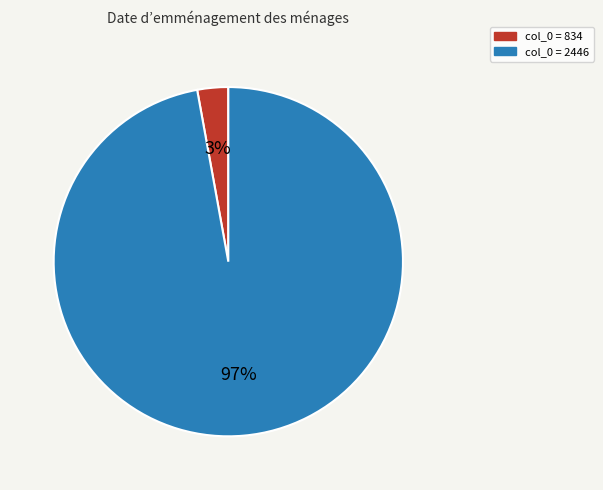

To the nearest percent, what is the average slice percentage?

50%